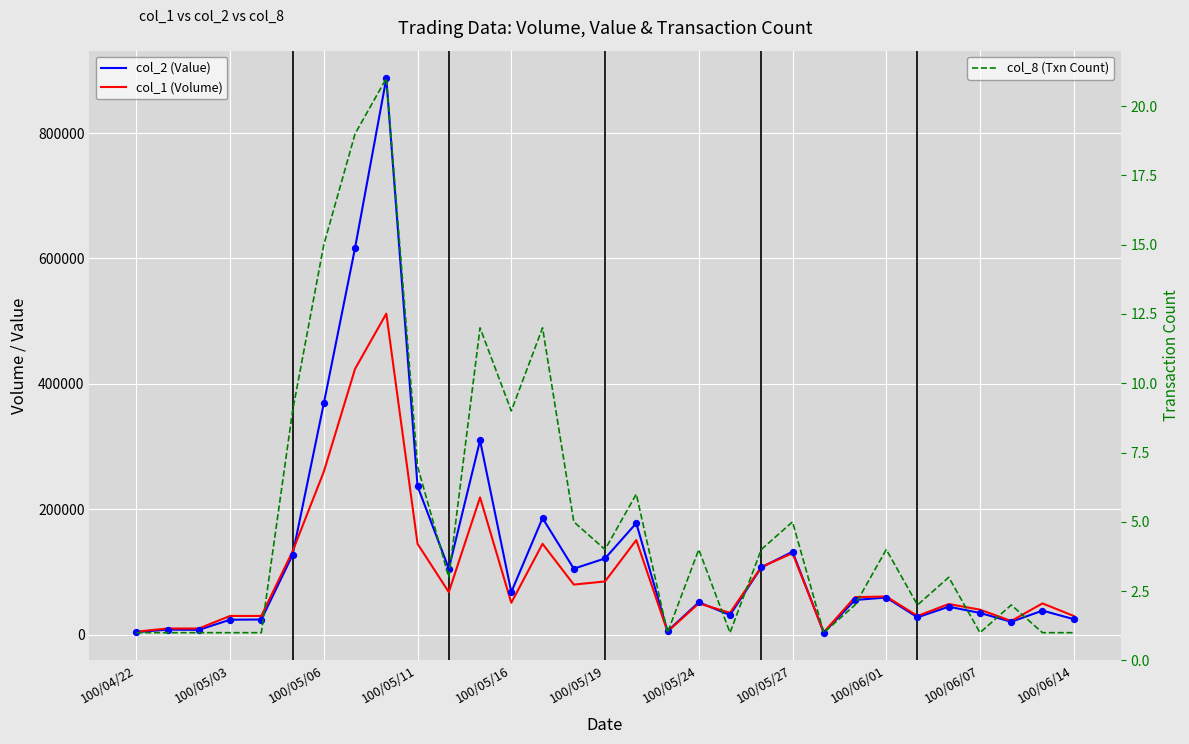

What are all the series names shown in the legend?

col_2 (Value), col_1 (Volume), col_8 (Txn Count)